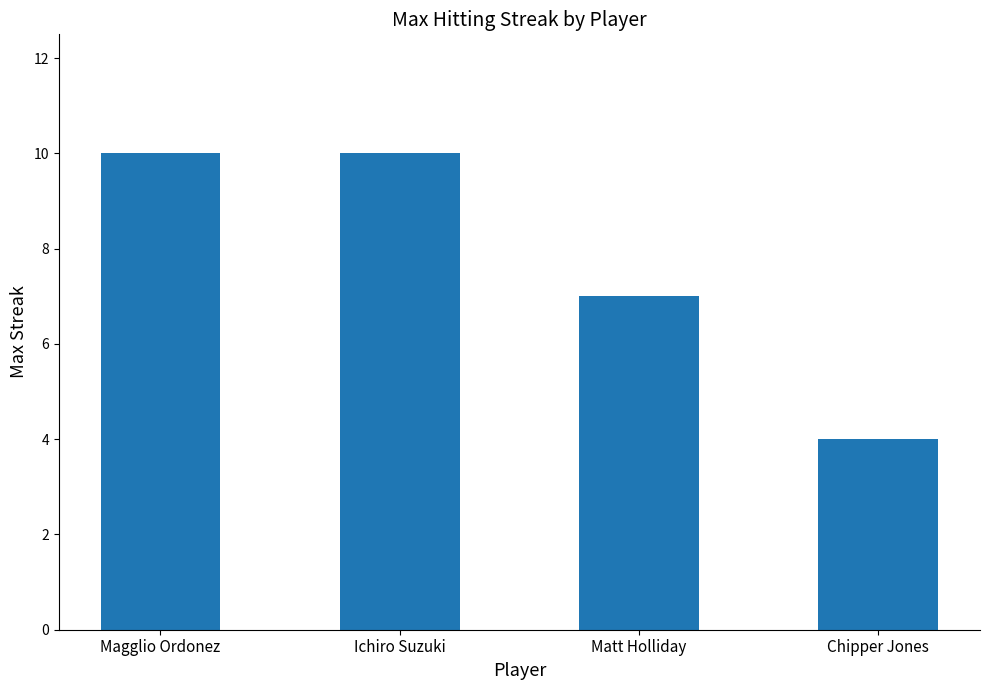

Reading left to right, extract all data points from this chart.

Magglio Ordonez=10	Ichiro Suzuki=10	Matt Holliday=7	Chipper Jones=4